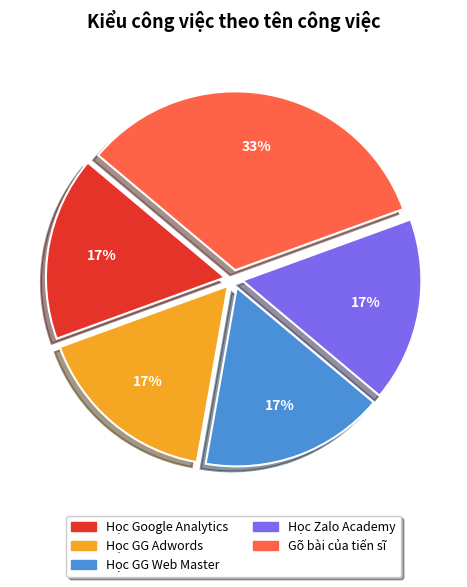

To the nearest percent, what is the average slice percentage?

20%